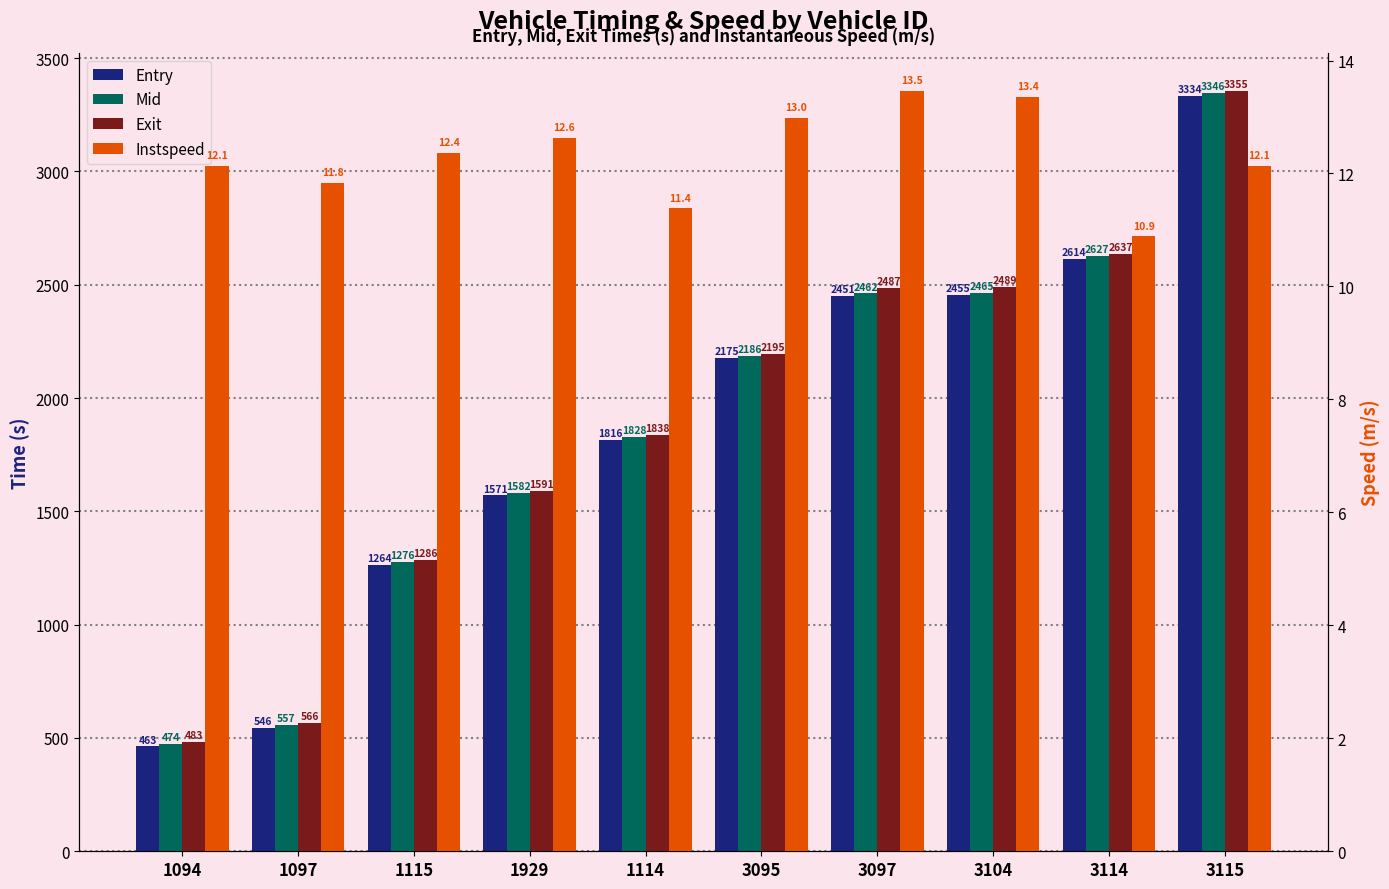

Which series has the largest total across all categories?

Exit